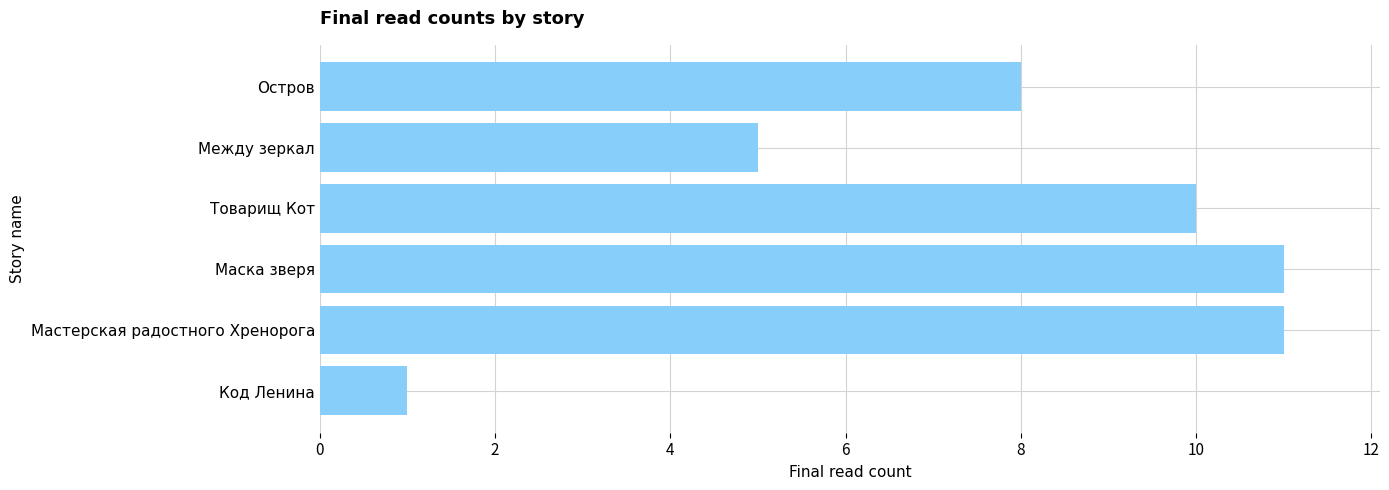

What is the greatest value displayed?

11